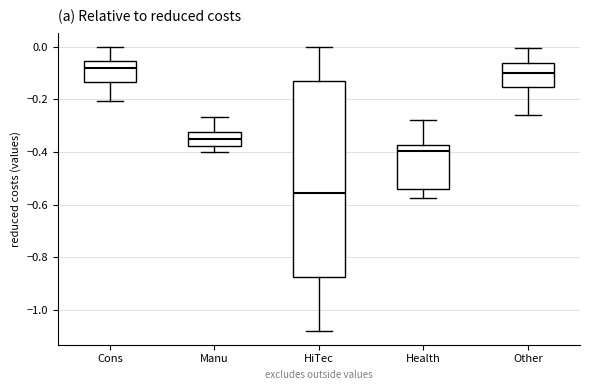

Reading left to right, read every box against the y-axis: the position of its median line, the range the box covers, and the ends of its whiskers. The values are not printed on the chart, so give them approximately, as read against the axis.

Cons: median -0.08, box -0.14 to -0.06, whiskers -0.20 to 0.00
Manu: median -0.36, box -0.38 to -0.32, whiskers -0.40 to -0.26
HiTec: median -0.56, box -0.88 to -0.14, whiskers -1.08 to 0.00
Health: median -0.40, box -0.54 to -0.38, whiskers -0.58 to -0.28
Other: median -0.10, box -0.16 to -0.06, whiskers -0.26 to 0.00